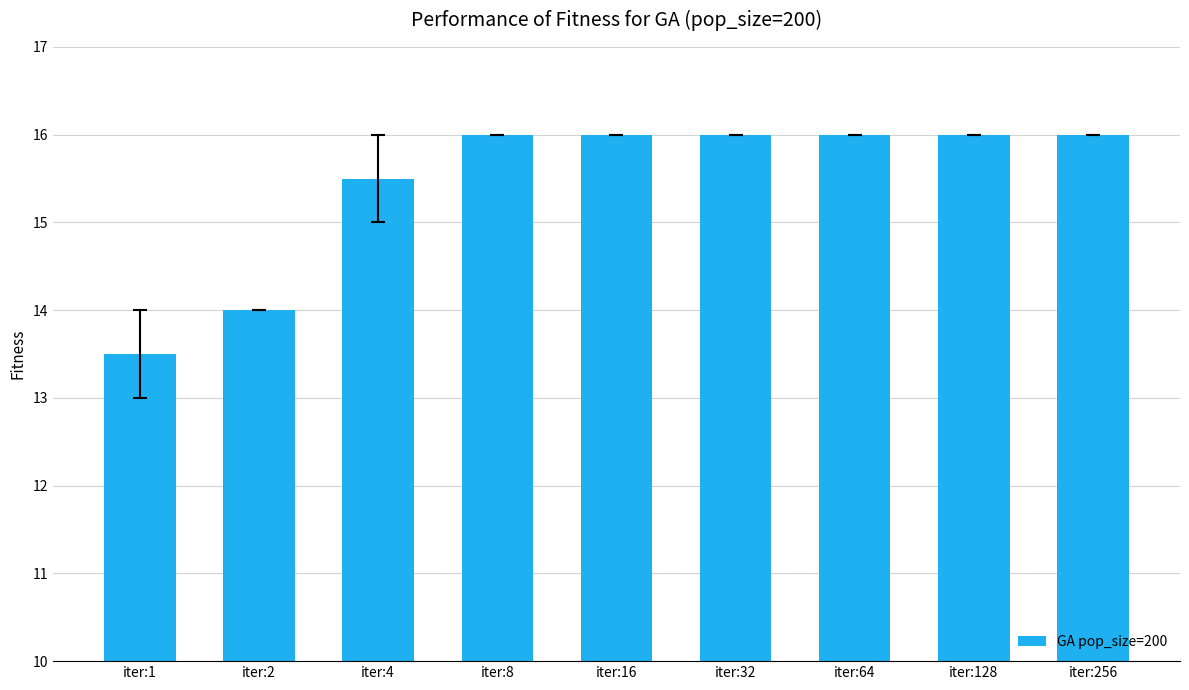

Reading right to left, list all the values displayed in this chart.

iter:256=16.0	iter:128=16.0	iter:64=16.0	iter:32=16.0	iter:16=16.0	iter:8=16.0	iter:4=15.5	iter:2=14.0	iter:1=13.5